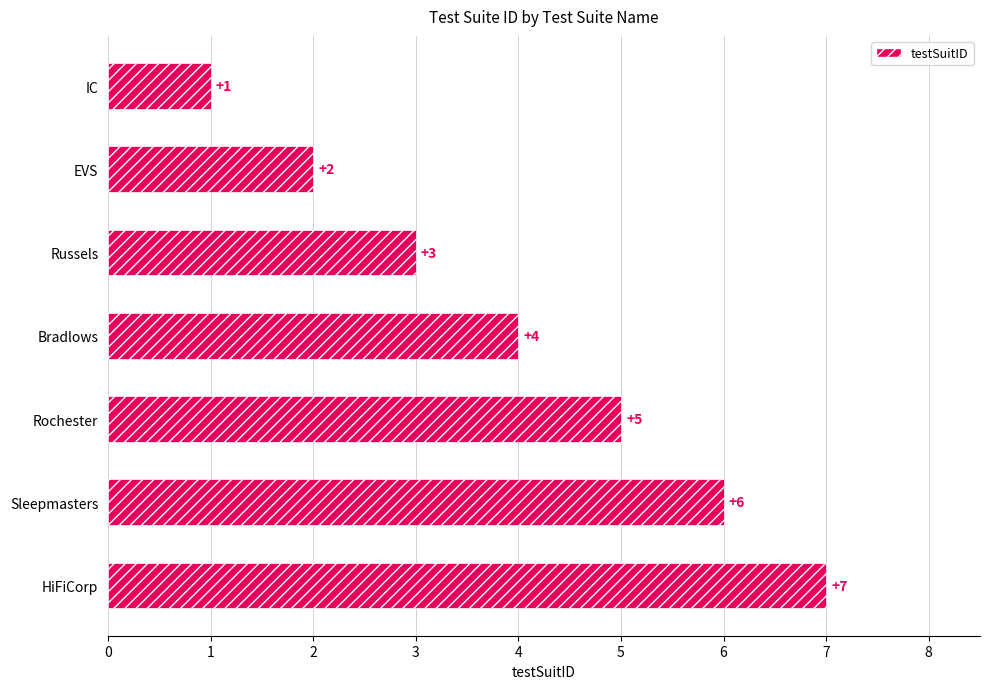

What is the label of the 5th bar from the top?

Rochester